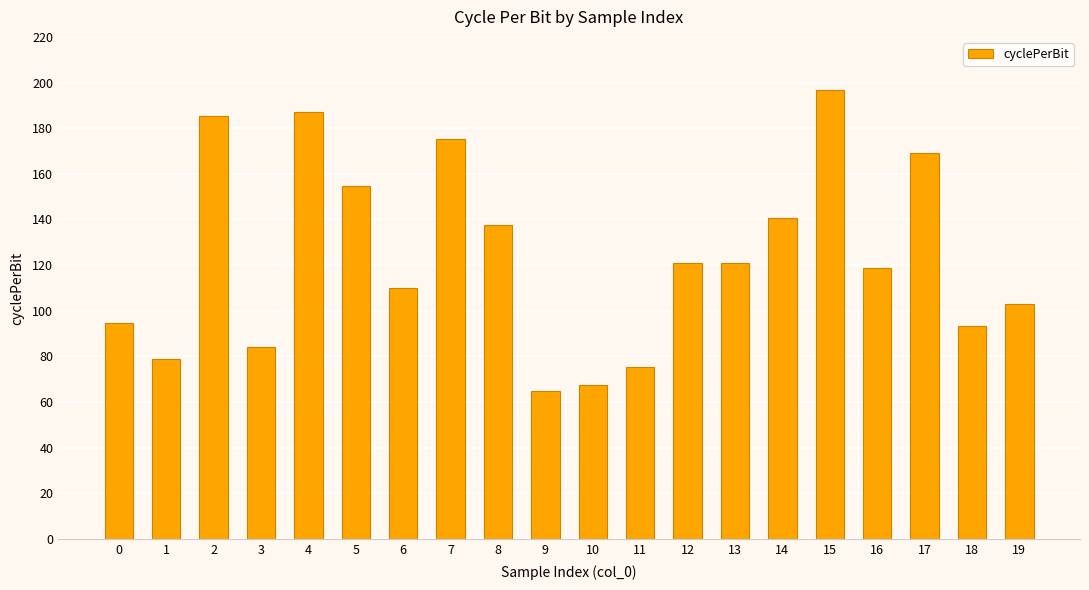

What is the change in value from 0 to 6?

+15.4